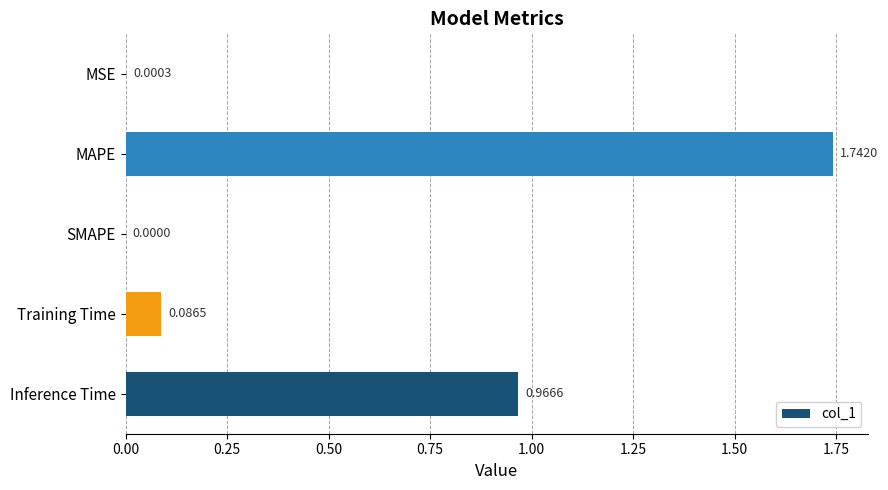

At which label is the value closest to 0?

SMAPE